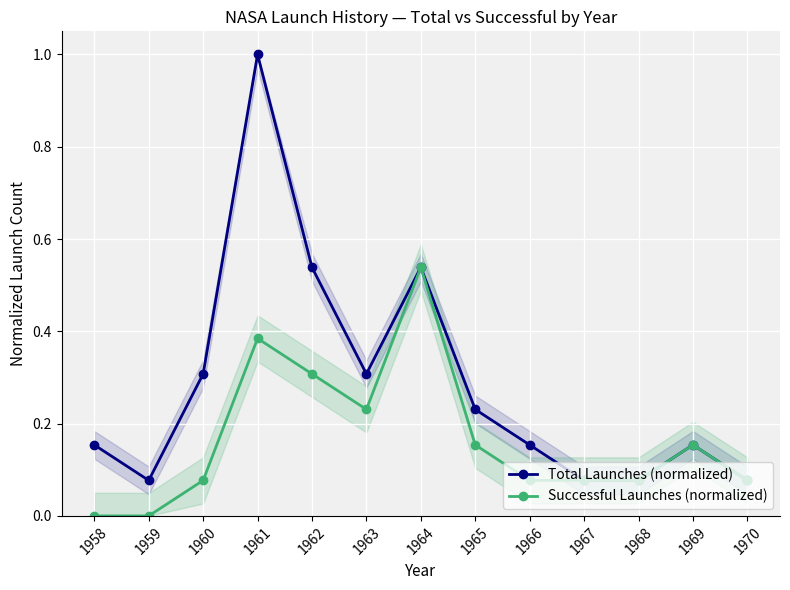

Which has a higher value, 1967 or 1962?

1962